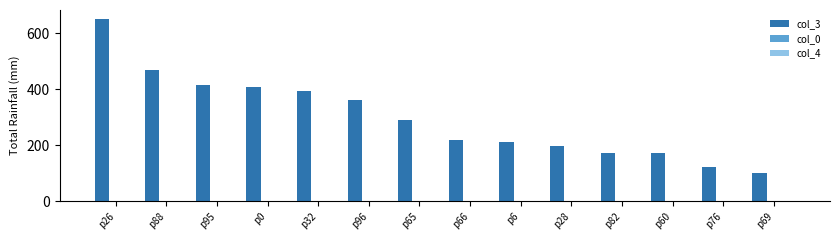

The col_3 series shows 83 at p28. True or false?

False